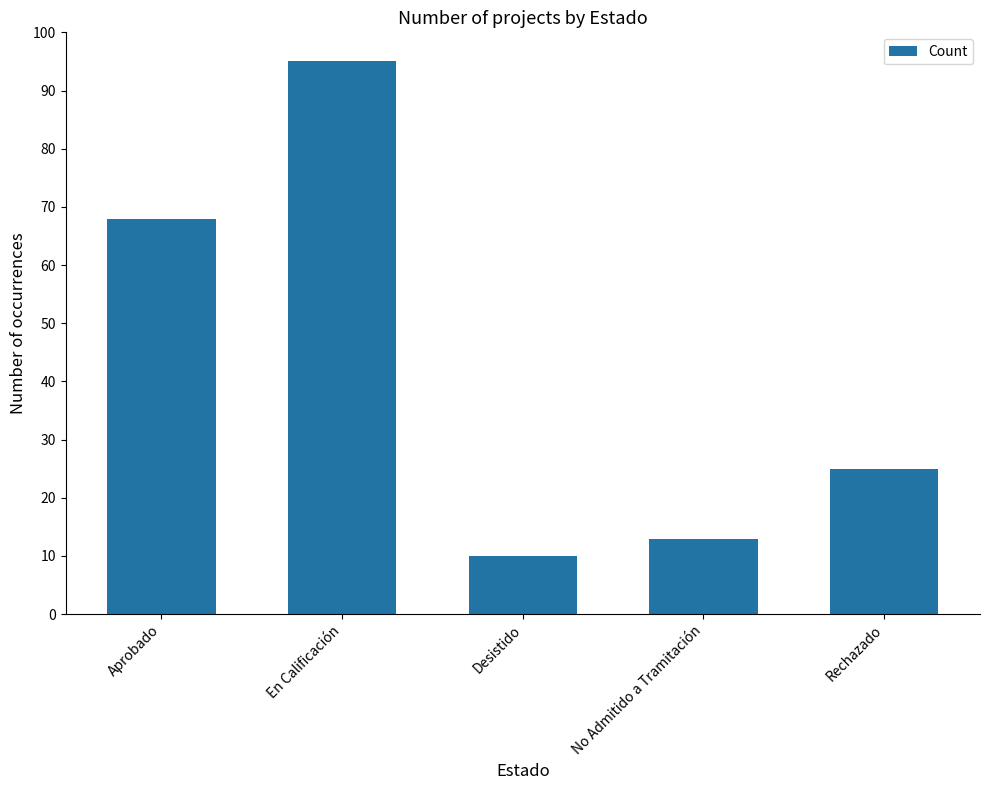

Between Desistido and Rechazado, which is larger?

Rechazado